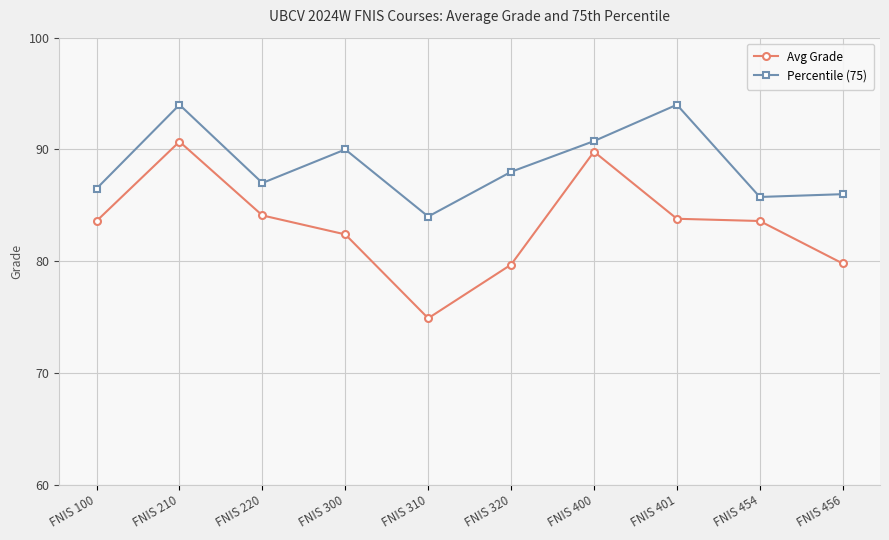

What is the value of the Avg Grade point at the 8th from the left?

83.8